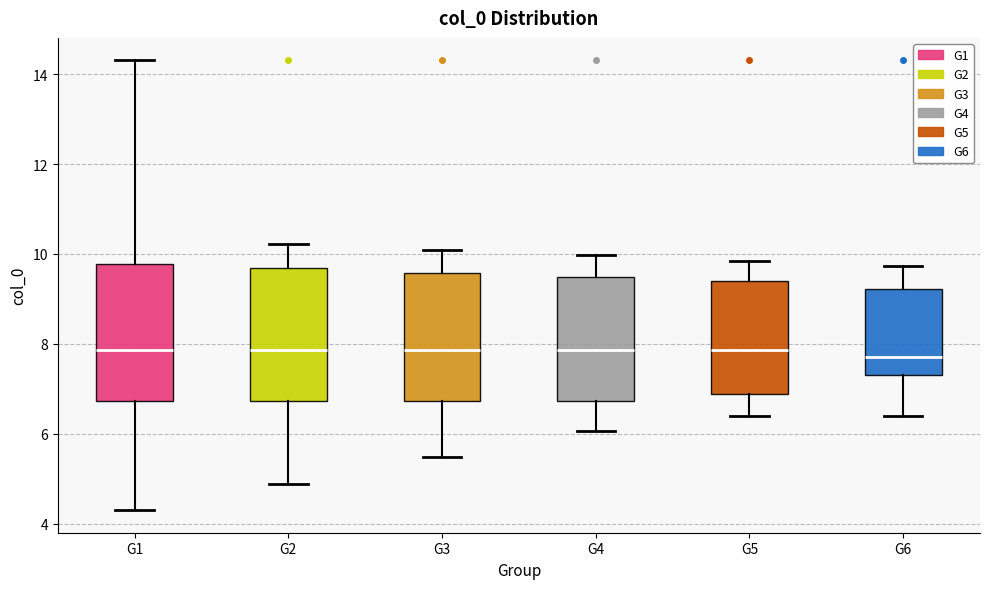

Reading left to right, transcribe this box plot: for each box, give where its median line is, the range the box spans, and where its two whiskers end, as read against the y-axis. The values are not printed on the chart, so give them approximately, as read against the axis.

G1: median 7.8, box 6.8 to 9.8, whiskers 4.2 to 14.4
G2: median 7.8, box 6.8 to 9.6, whiskers 4.8 to 10.2
G3: median 7.8, box 6.8 to 9.6, whiskers 5.4 to 10.0
G4: median 7.8, box 6.8 to 9.4, whiskers 6.0 to 10.0
G5: median 7.8, box 6.8 to 9.4, whiskers 6.4 to 9.8
G6: median 7.8, box 7.4 to 9.2, whiskers 6.4 to 9.8